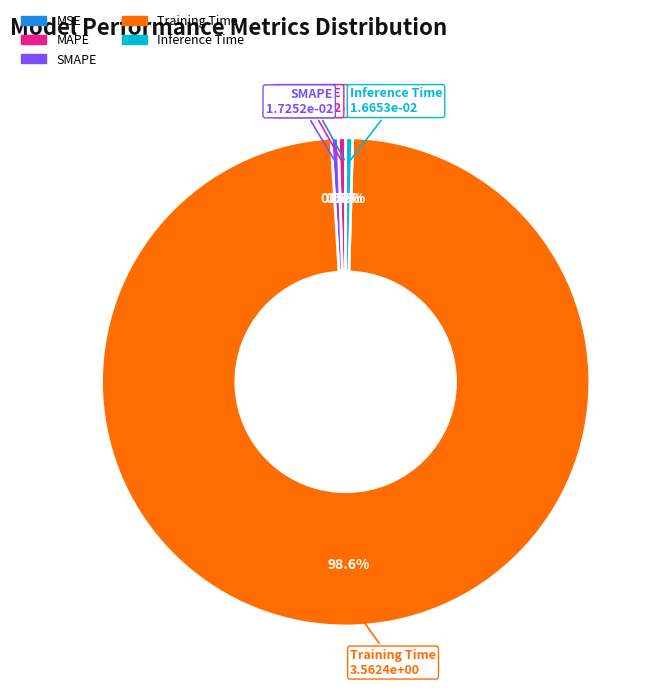

Do MAPE and Inference Time together represent more than half of the pie?

No